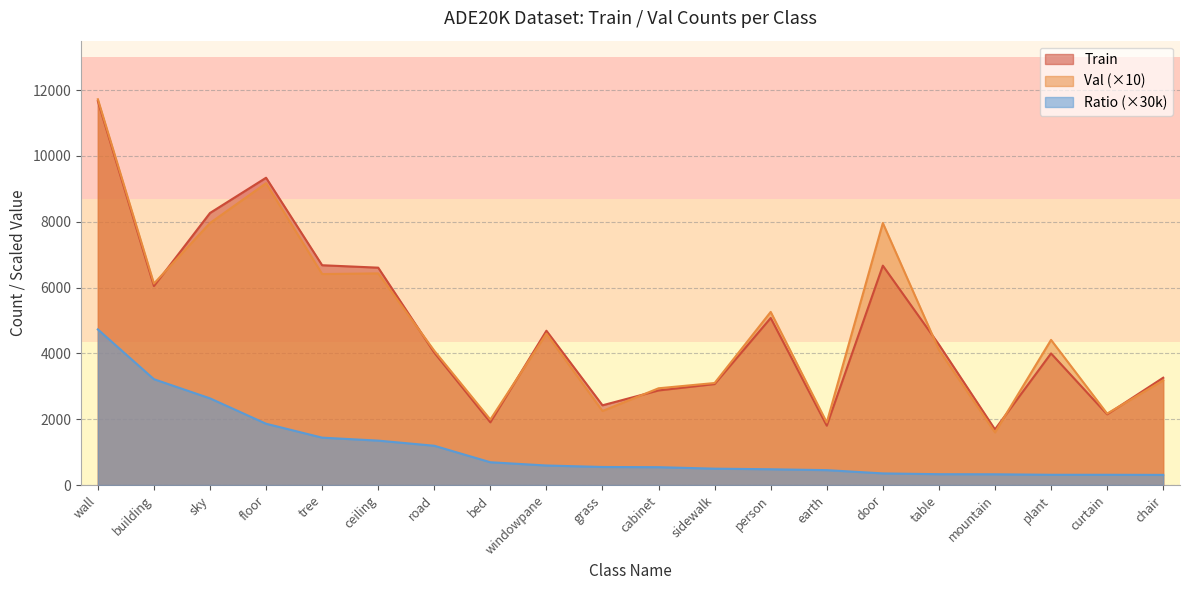

At which label does Train reach its minimum?

mountain